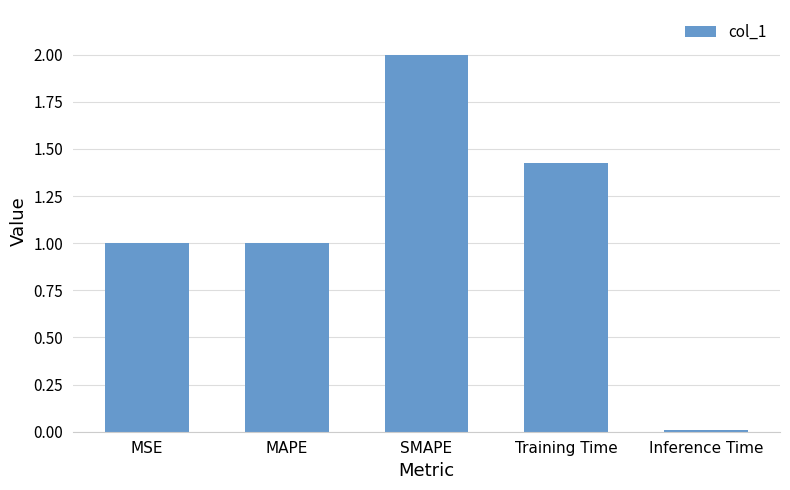

The chart shows a value of 1.0 at MAPE. True or false?

True